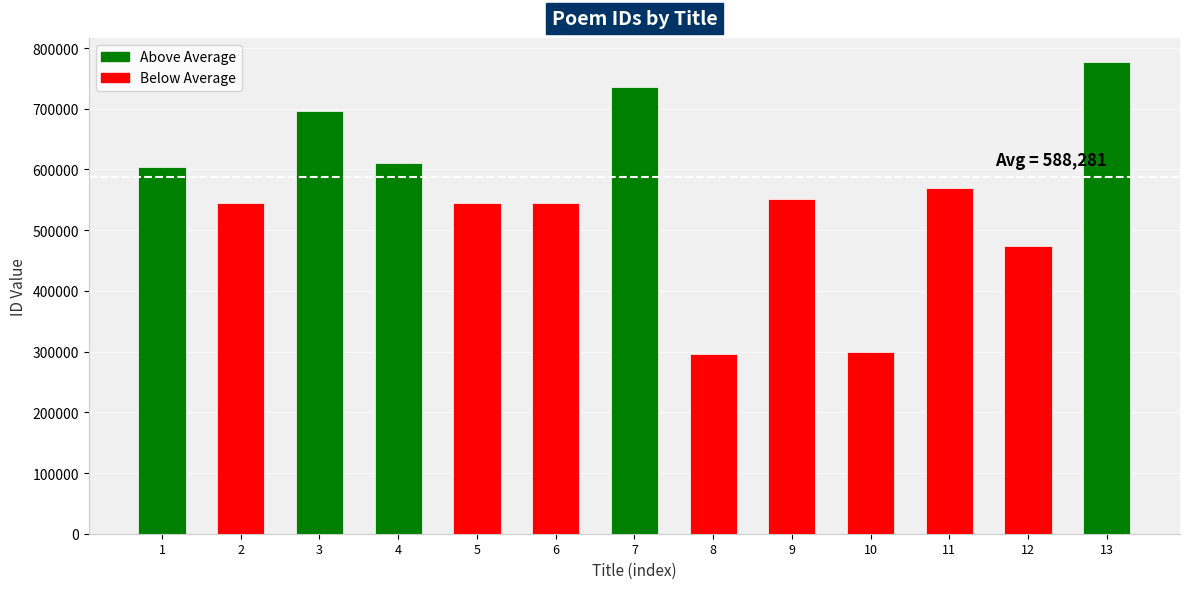

What is the change in value from 9 to 11?

+18595